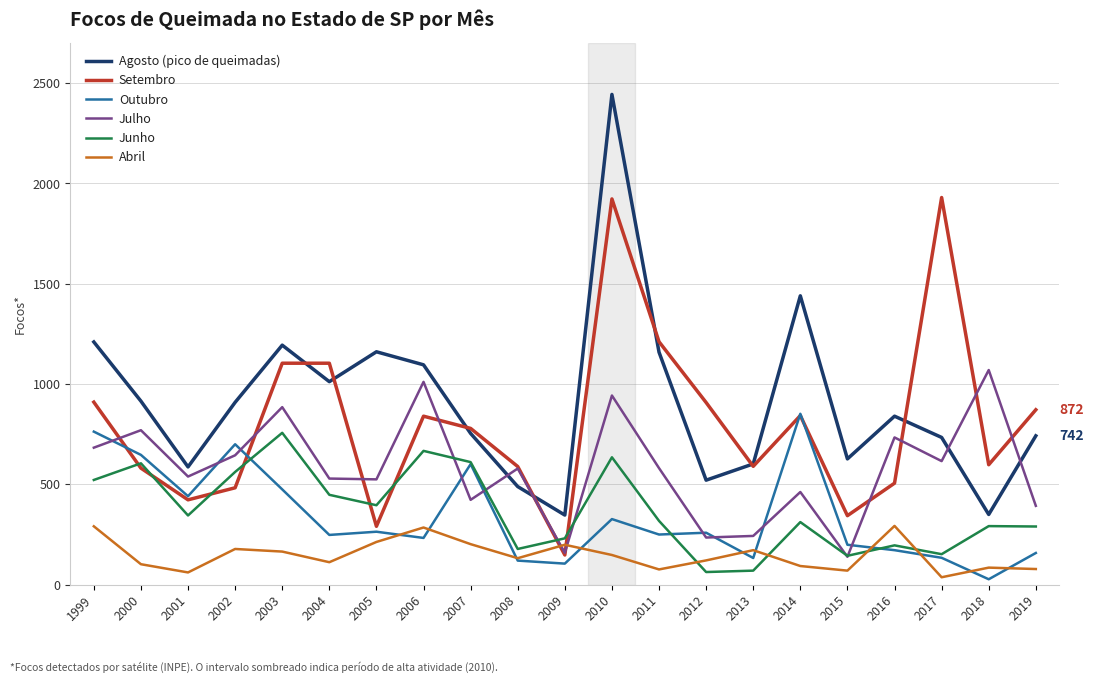

At which category is the sum across all series the highest?

2010